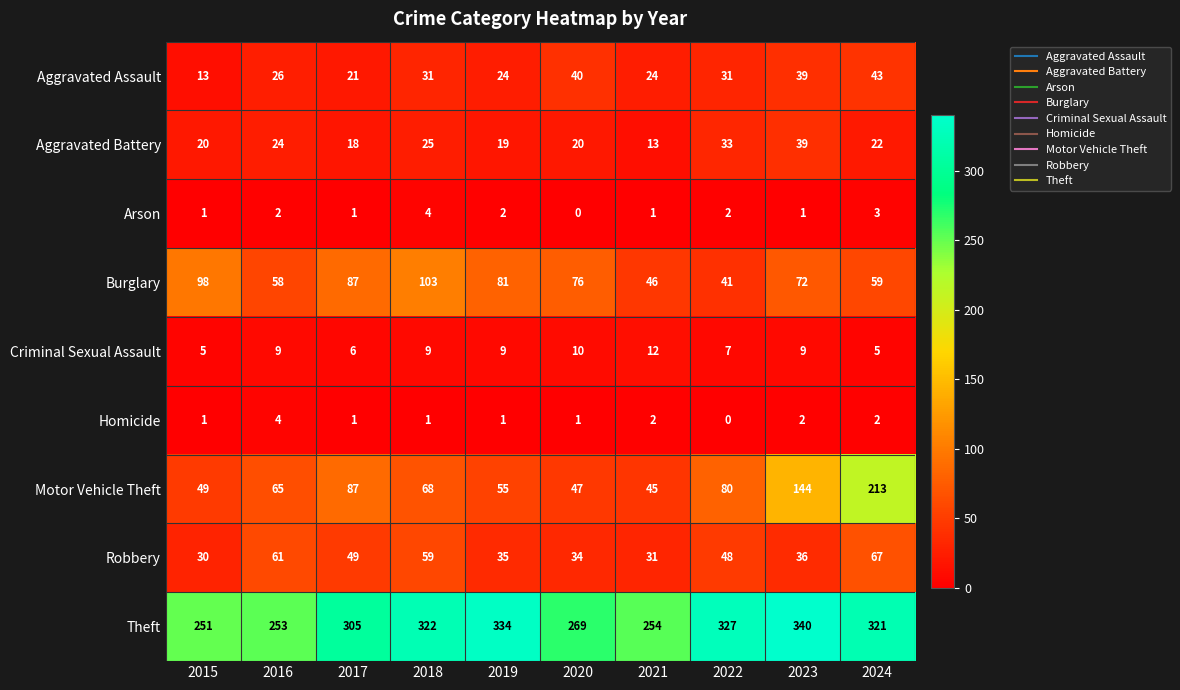

Which label corresponds to the largest value in the chart?

2023